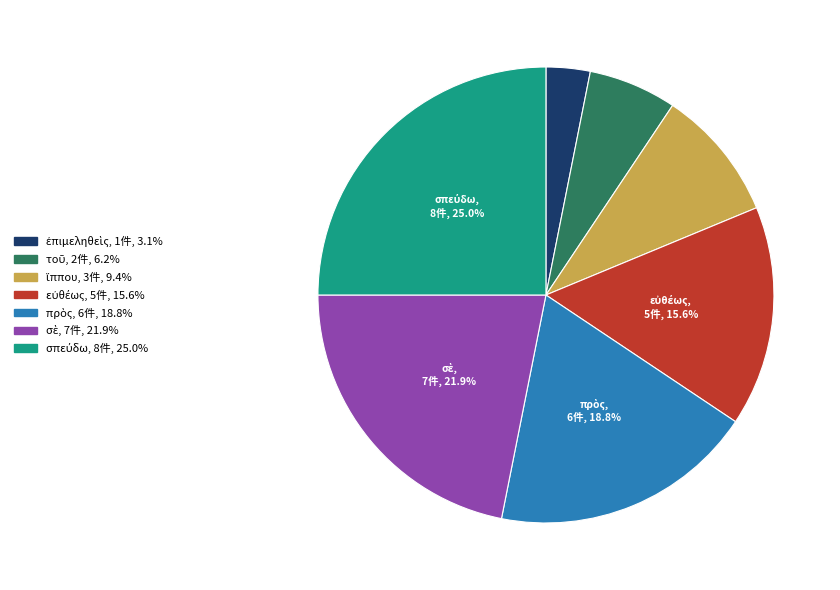

Is there any slice that represents more than half of the pie?

No